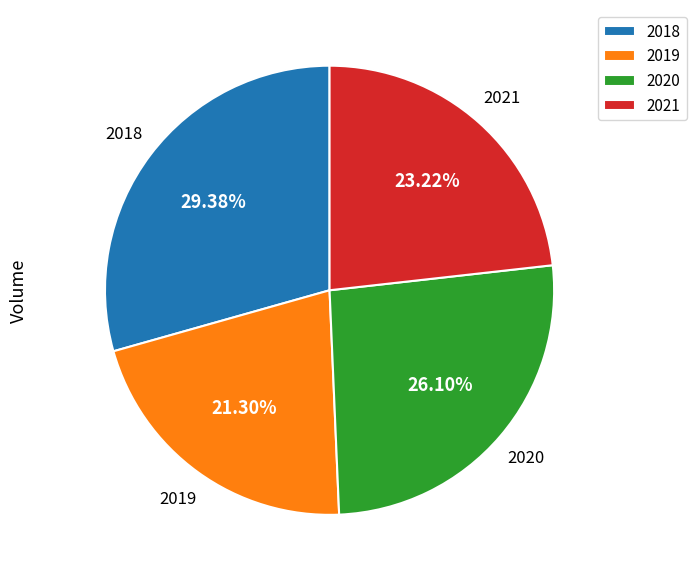

Is there any slice that represents more than half of the pie?

No